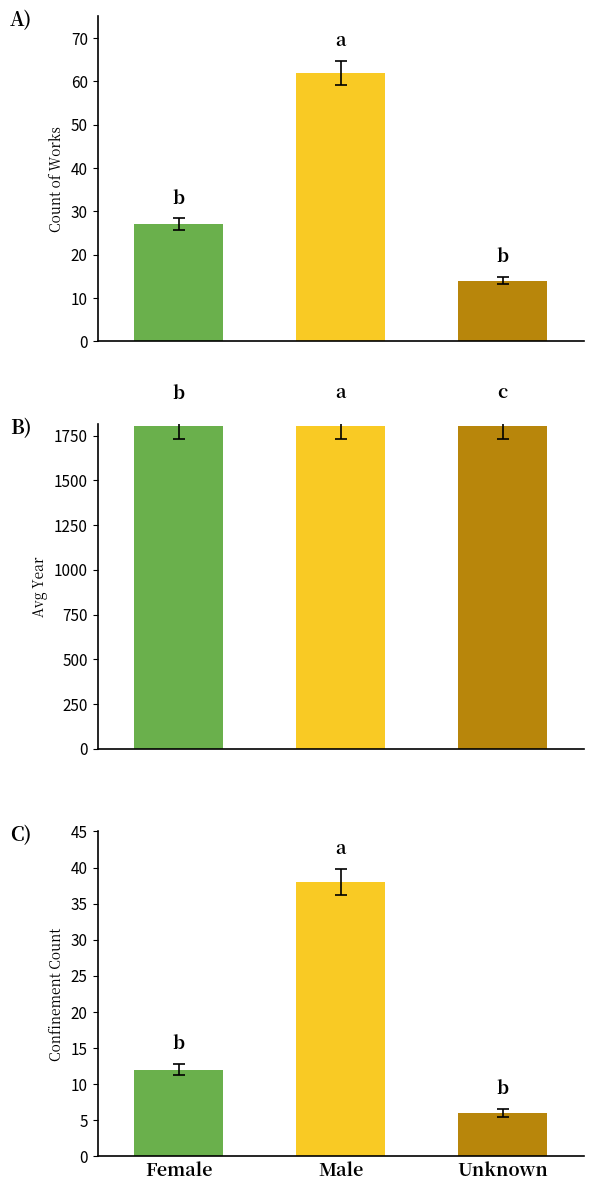

What are all the series names shown in the legend?

Count of Works, Avg Year, Confinement Count